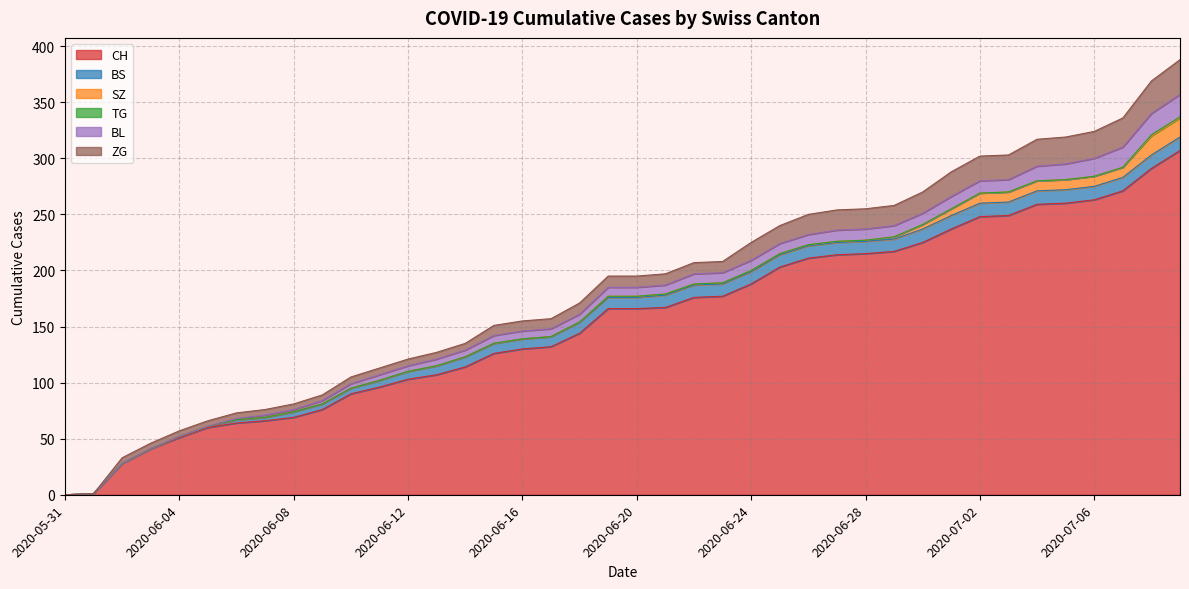

Which label corresponds to the smallest value in the chart?

2020-05-31